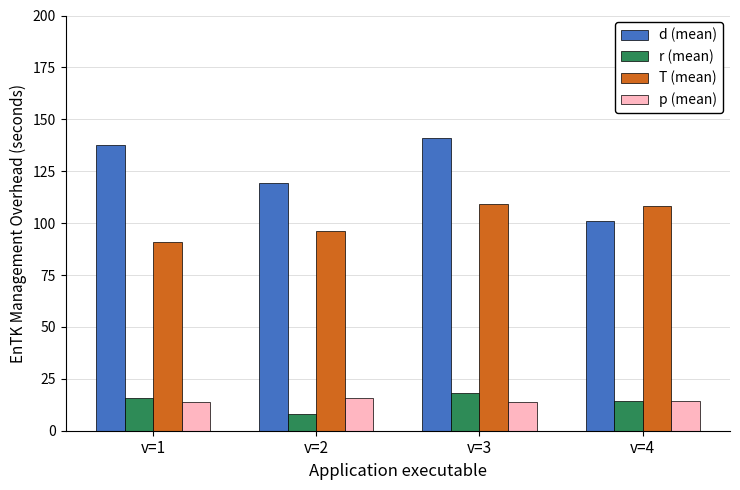

Which series changed the most between v=1 and v=3?

T (mean)